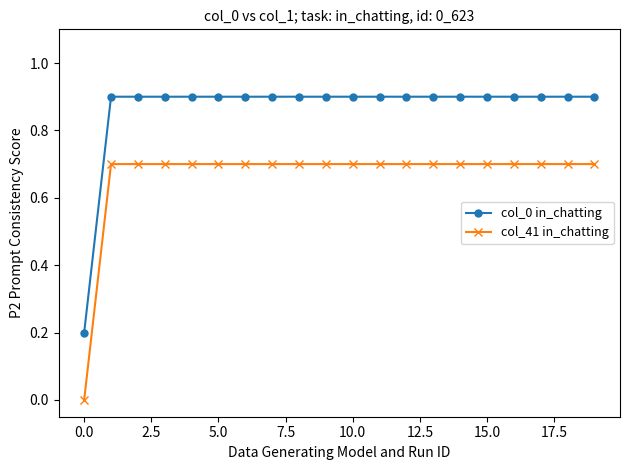

True or false: col_0 in_chatting and col_41 in_chatting cross at least once.

False